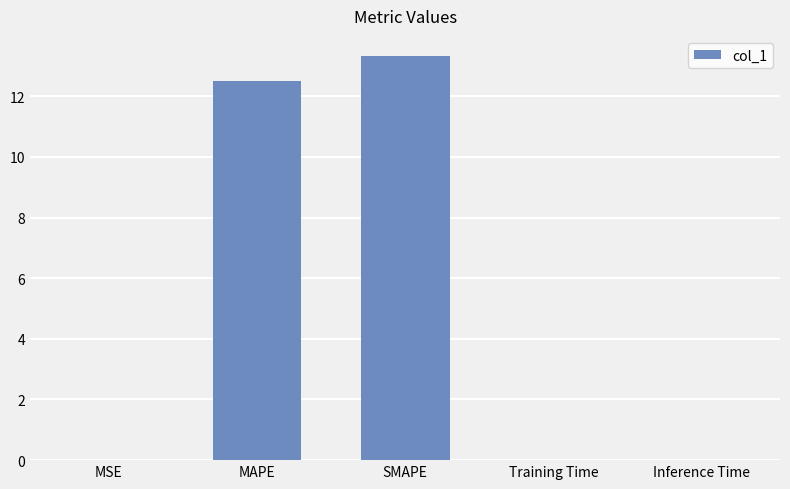

What is the difference between the values at MSE and SMAPE?

13.3